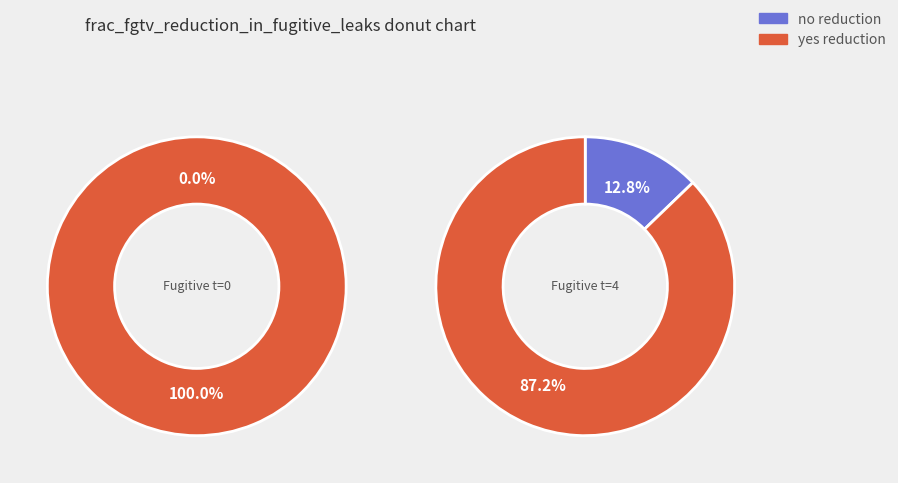

How many slices are in this pie chart?

2